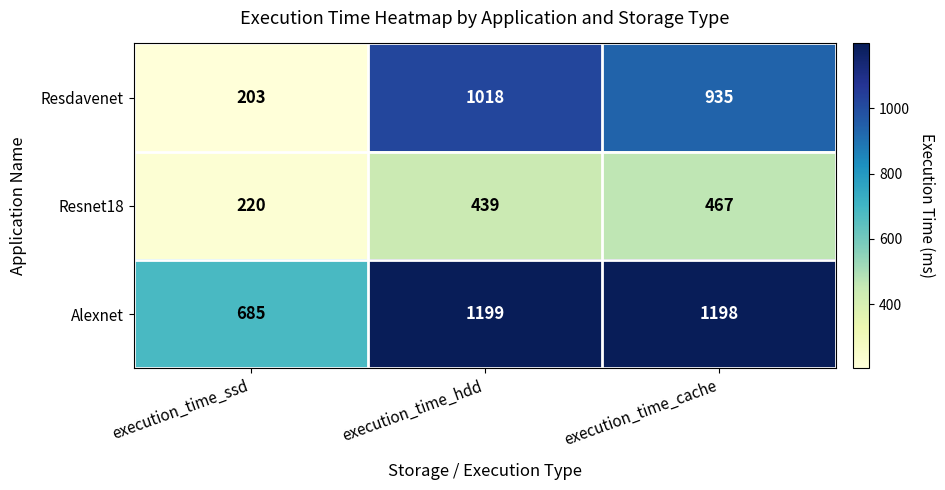

At which label is Resnet18 closest to 343?

execution_time_hdd